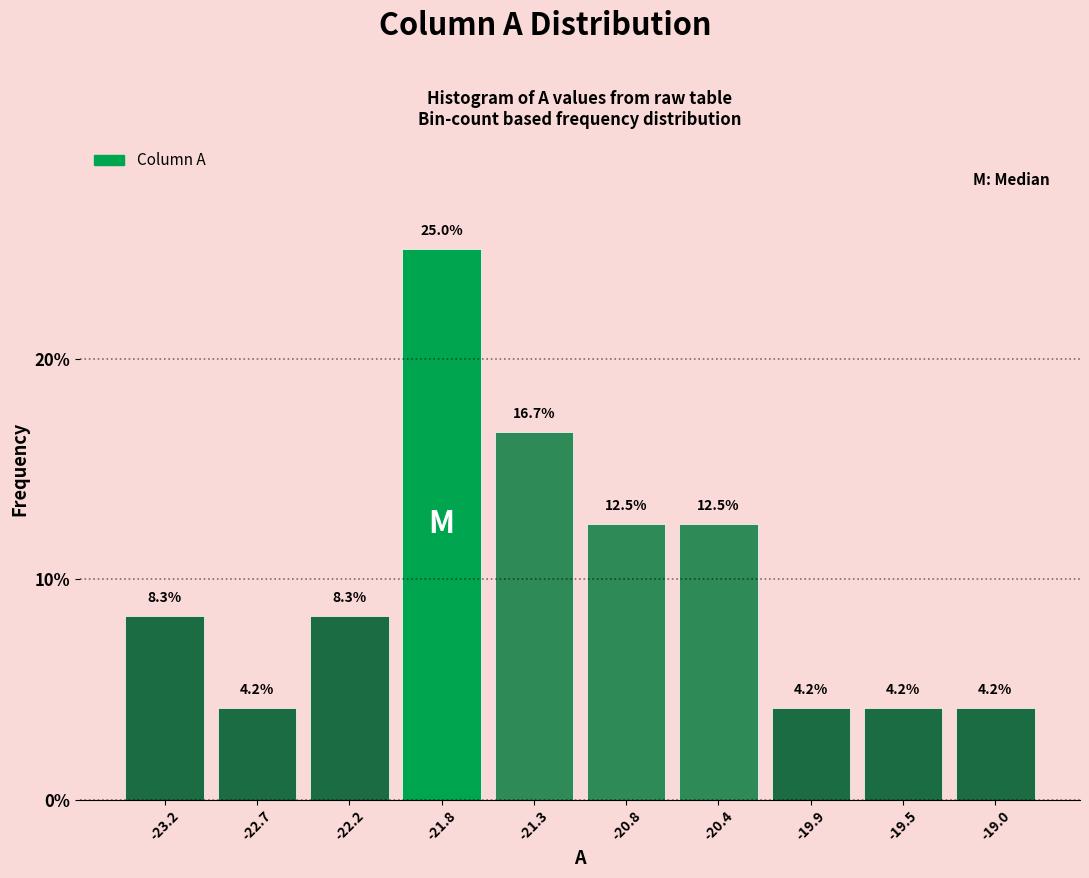

Reading left to right, list every bar in this chart as the range it spans on the x-axis followed by its height. The bar edges are not printed on the chart, so give them approximately, as read against the axis.

-23.40 to -22.95: 8.3
-22.95 to -22.45: 4.2
-22.45 to -22.00: 8.3
-22.00 to -21.55: 25.0
-21.55 to -21.10: 16.7
-21.10 to -20.60: 12.5
-20.60 to -20.15: 12.5
-20.15 to -19.70: 4.2
-19.70 to -19.20: 4.2
-19.20 to -18.75: 4.2